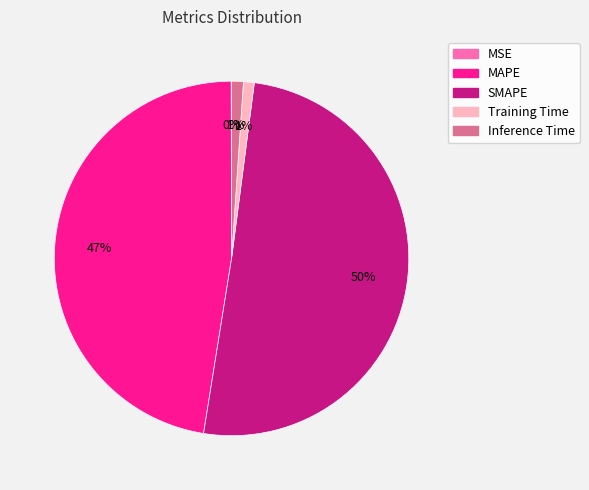

What percentage is the Training Time slice, to the nearest percent?

1%